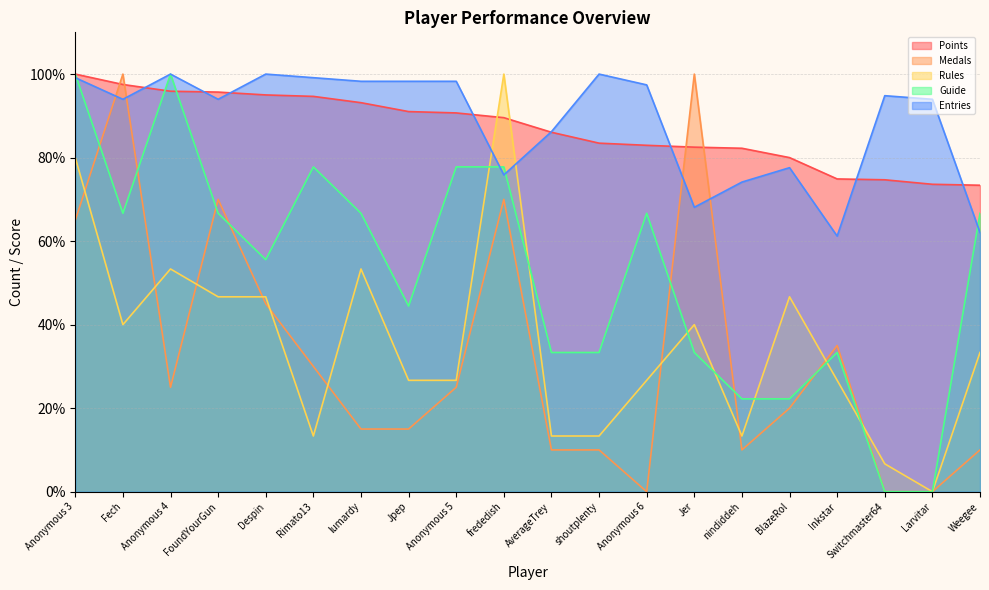

Which label corresponds to the smallest value in the chart?

Anonymous 6